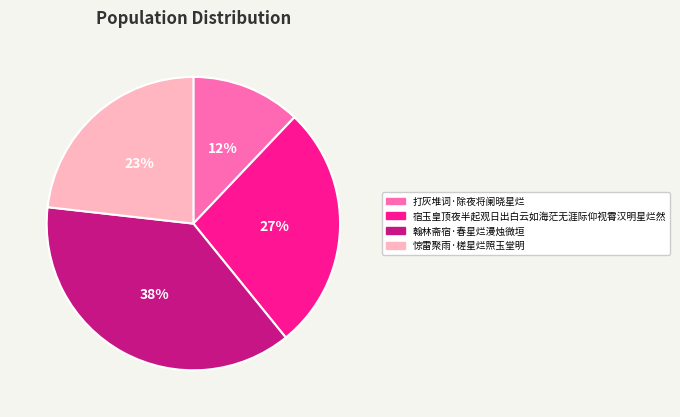

What percentage is the 打灰堆词·除夜将阑晓星烂 slice, to the nearest percent?

12%